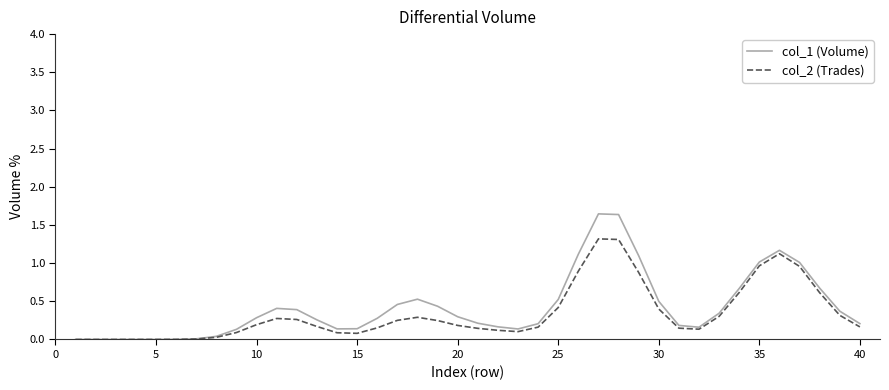

Which series has the widest spread of values?

col_1 (Volume)